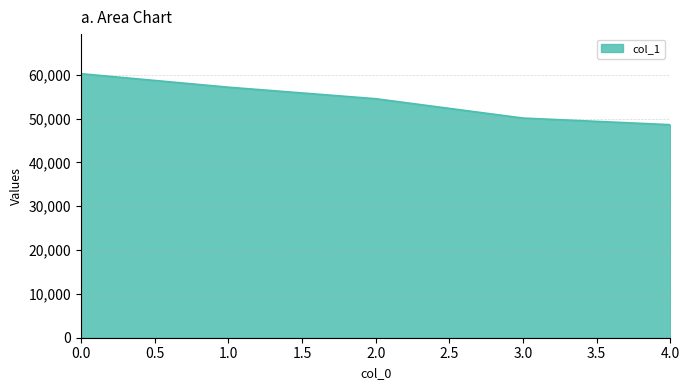

What is the maximum value shown in the chart?

60222